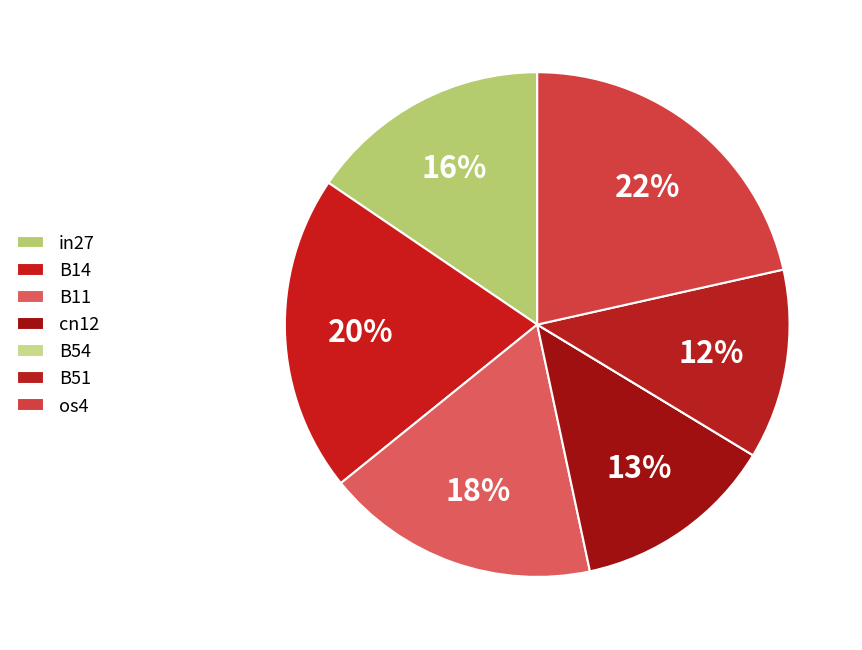

To the nearest percent, what is the difference between the largest and smallest slice percentages?

22%